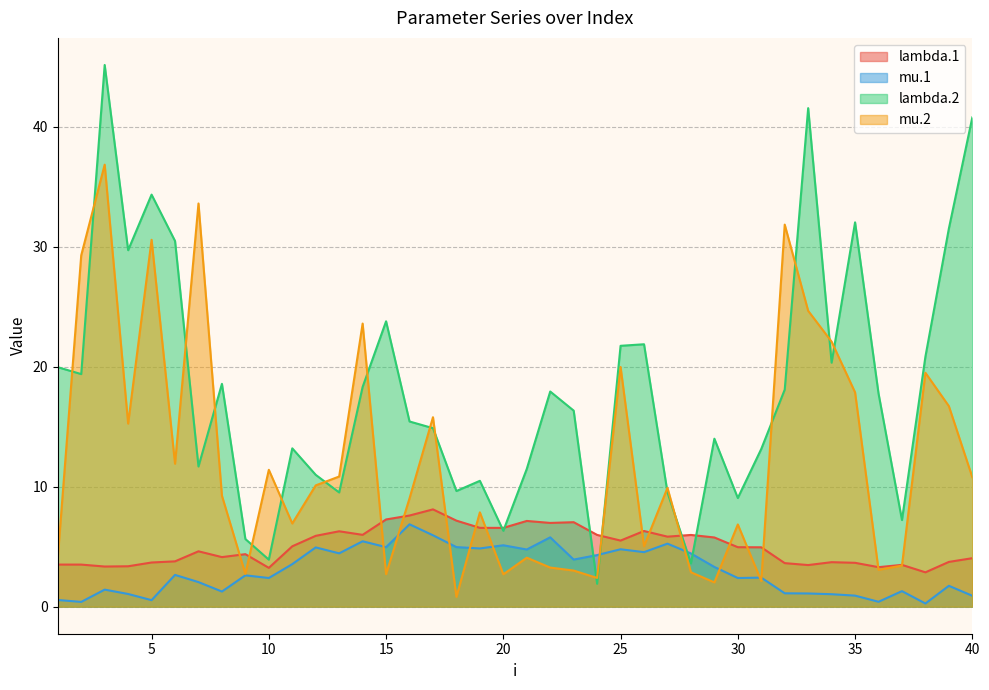

Count the number of data series in this chart.

4